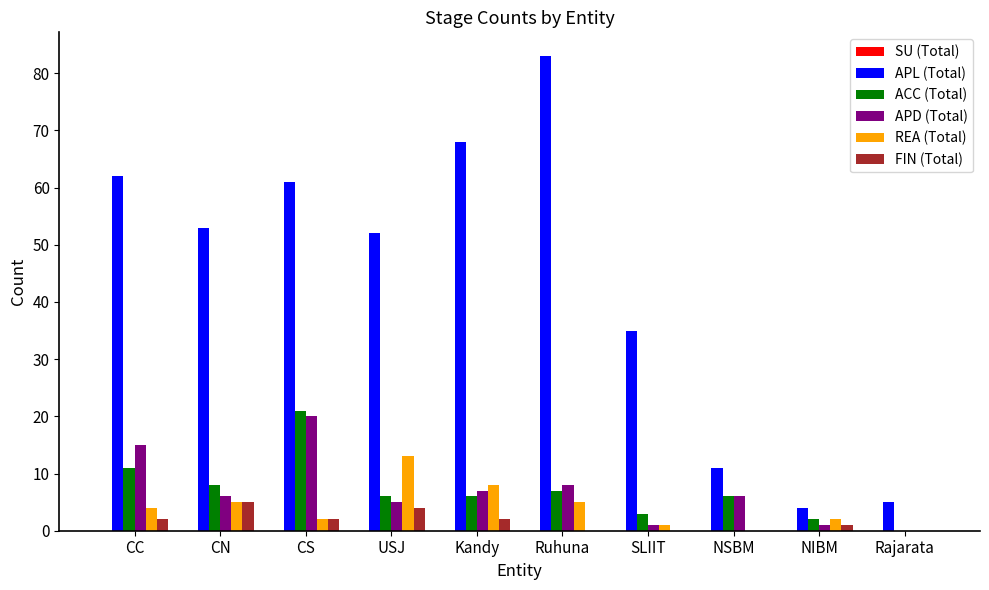

Between CS and NSBM, which series saw the biggest shift?

APL (Total)